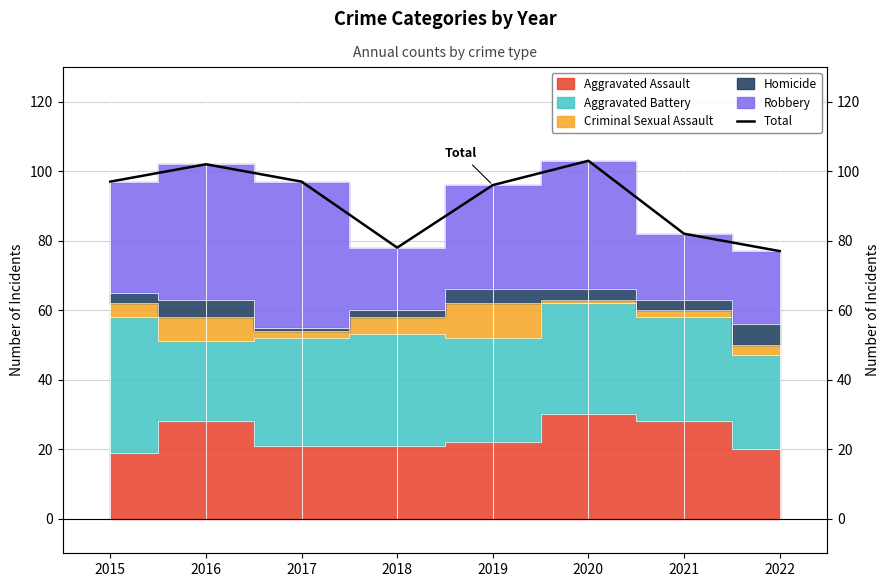

Where is the first local maximum?

2016